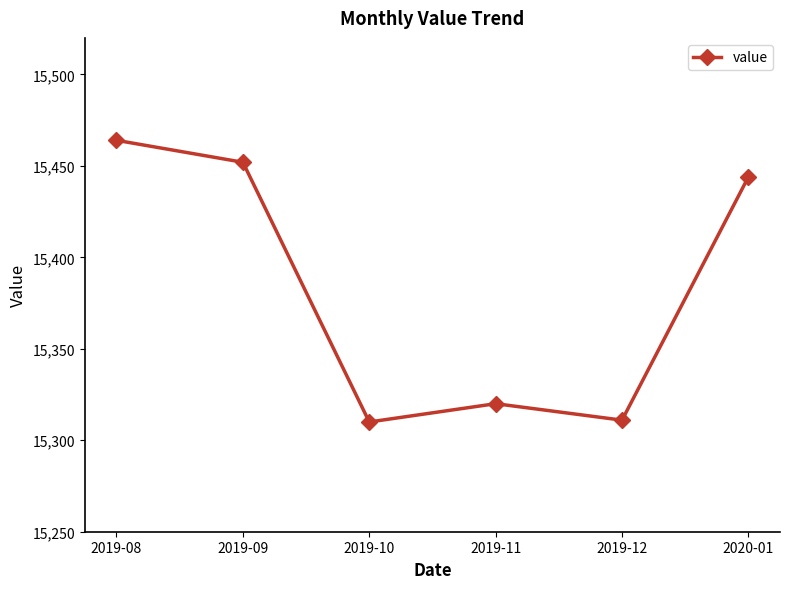

What is the difference between the values at 2019-09 and 2019-11?

132